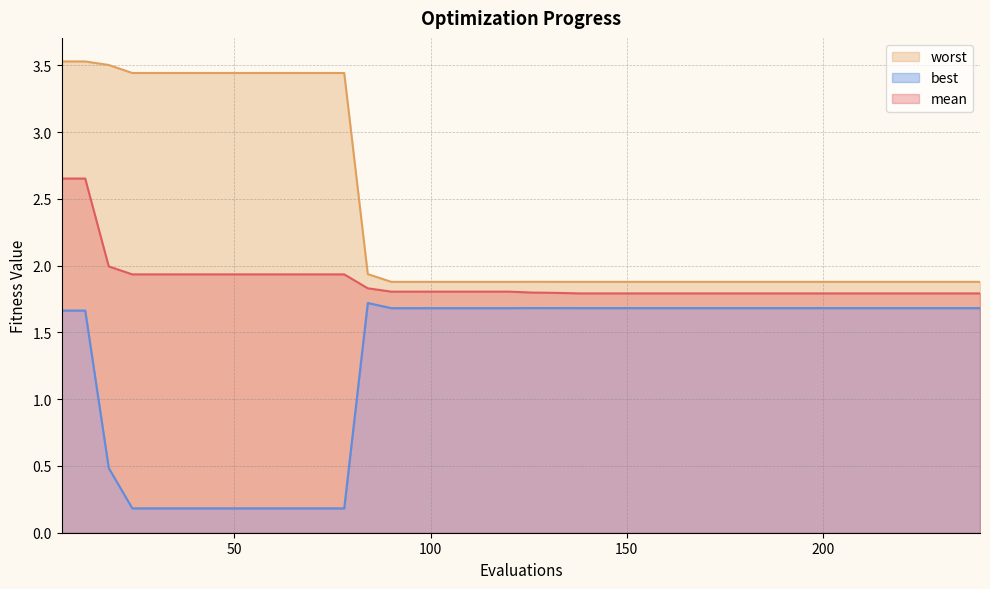

True or false: worst has a value of 1.9 at 210.

True